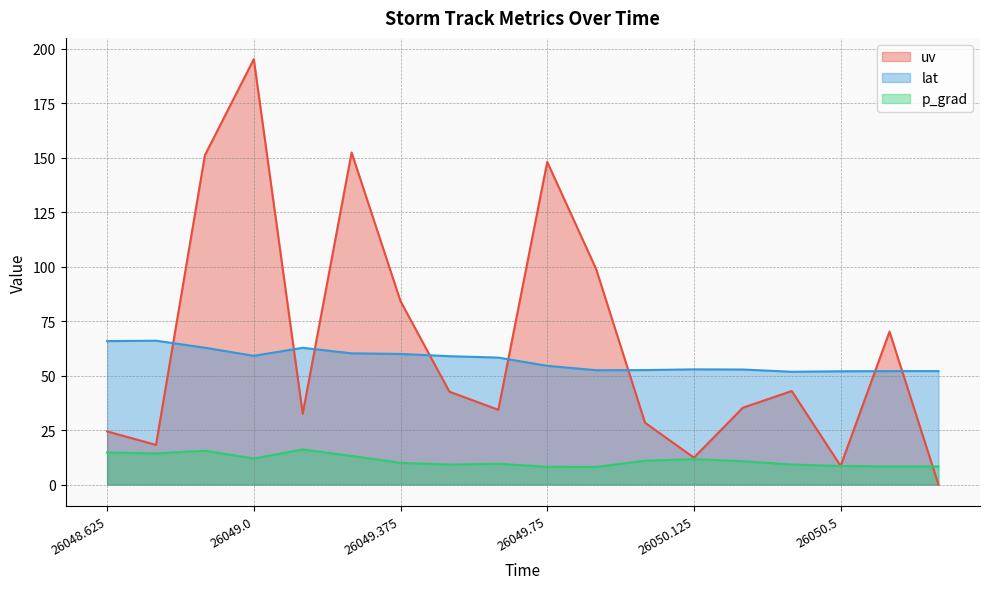

Reading left to right, transcribe all the data shown in this chart.

uv: 24.4	18.2	151.2	195.3	32.5	152.4	84.2	42.6	34.3	148.1	99.0	28.4	12.3	35.3	42.9	8.6	70.2	0.0
lat: 65.9	66.0	62.8	59.1	62.8	60.2	59.9	58.9	58.3	54.5	52.5	52.5	52.9	52.8	51.8	52.0	52.1	52.1
p_grad: 14.7	14.3	15.5	11.9	16.1	13.1	10.0	9.1	9.5	8.1	8.1	10.9	11.6	10.7	9.2	8.5	8.3	8.3